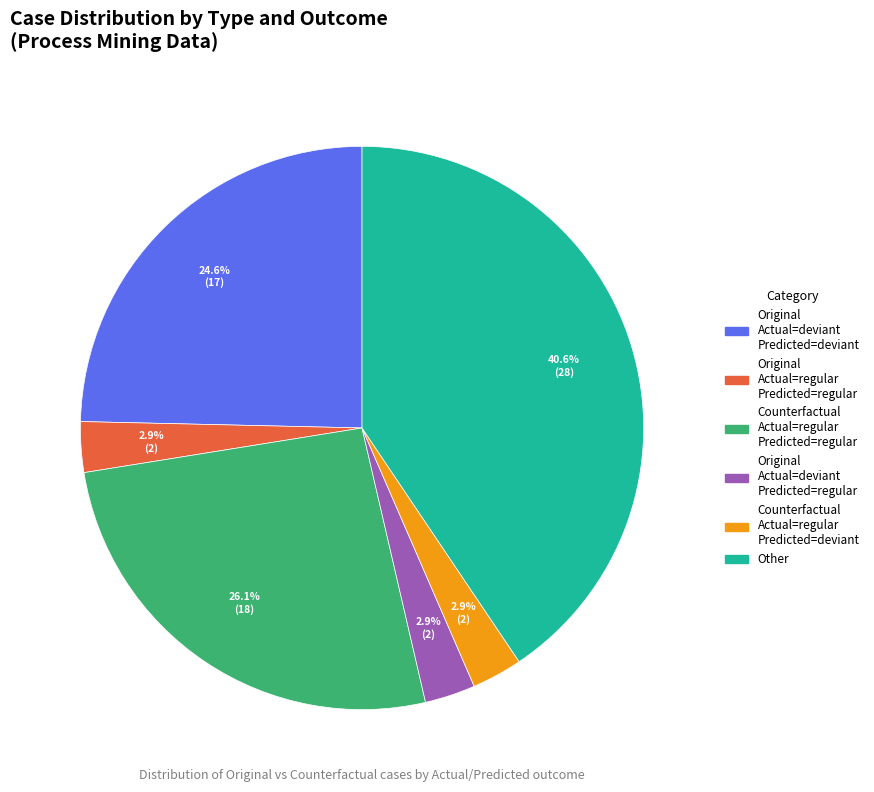

Is there a majority slice in this chart?

No